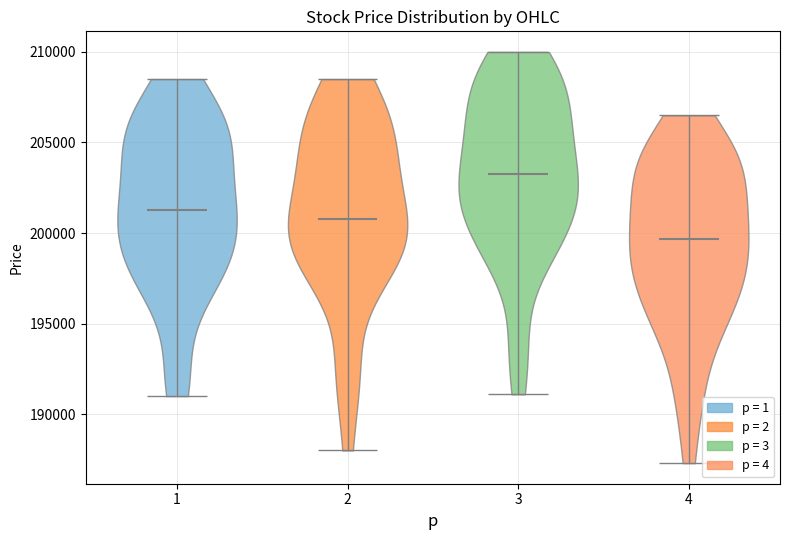

What is the lowest point the violin at x = 2 reaches on the y-axis? The values are not printed on the chart, so give them approximately, as read against the axis.

188000